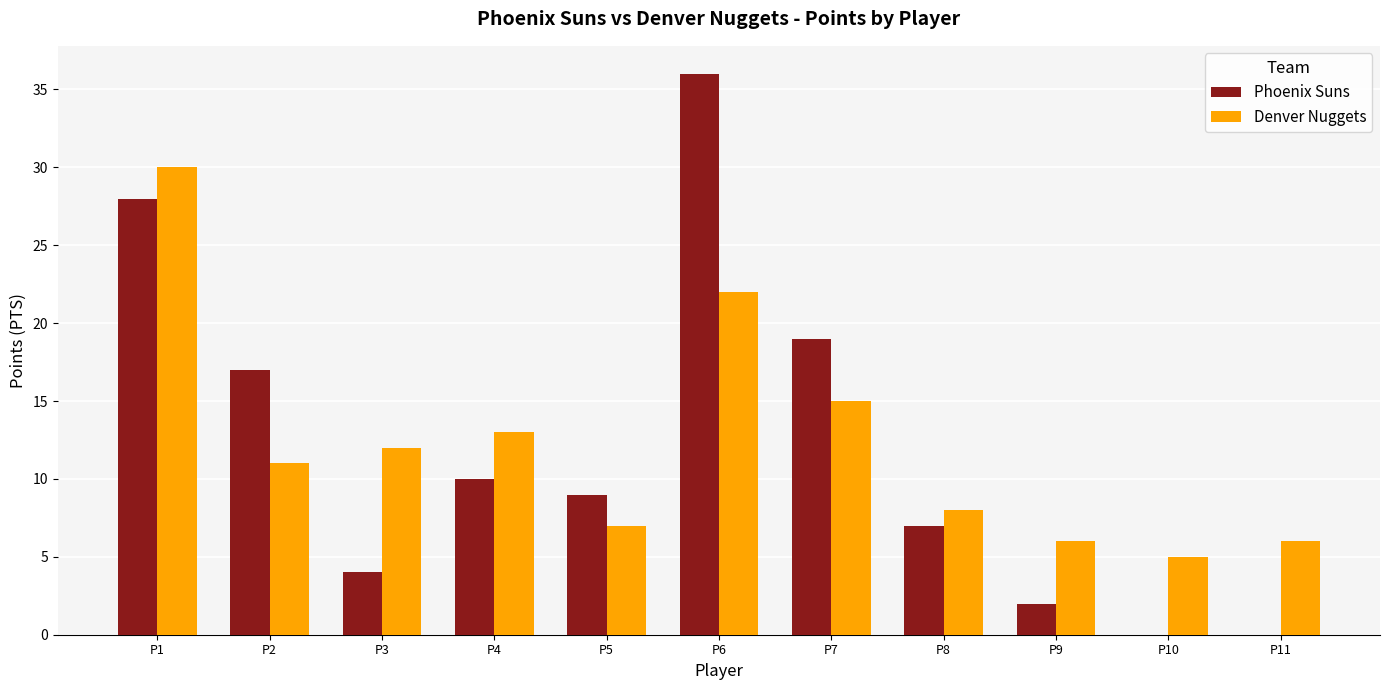

How many distinct data groups are displayed?

2